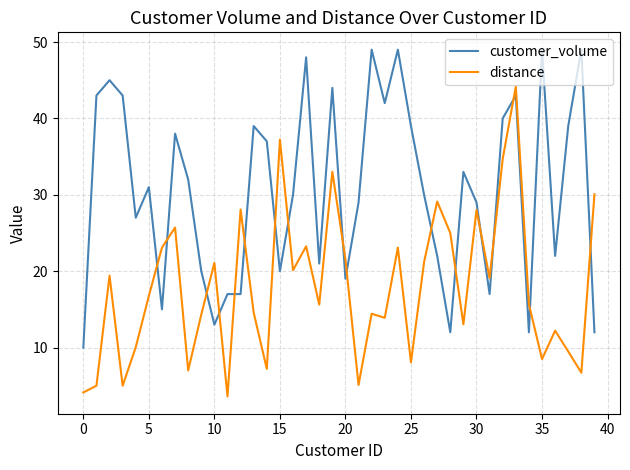

Which series ends up on top after the final intersection of distance and customer_volume?

distance